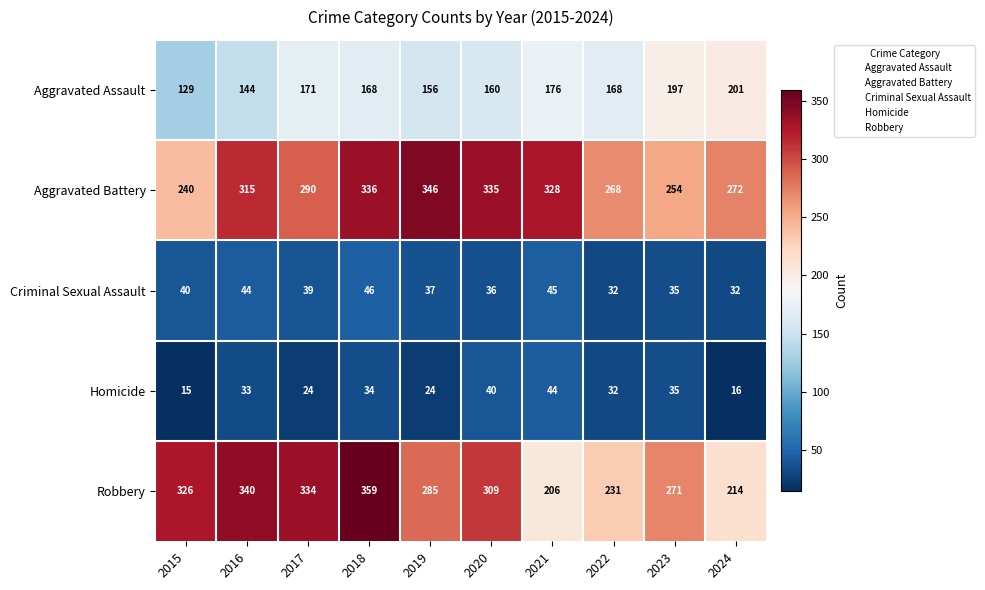

True or false: Aggravated Assault has a value of 33 at 2020.

False